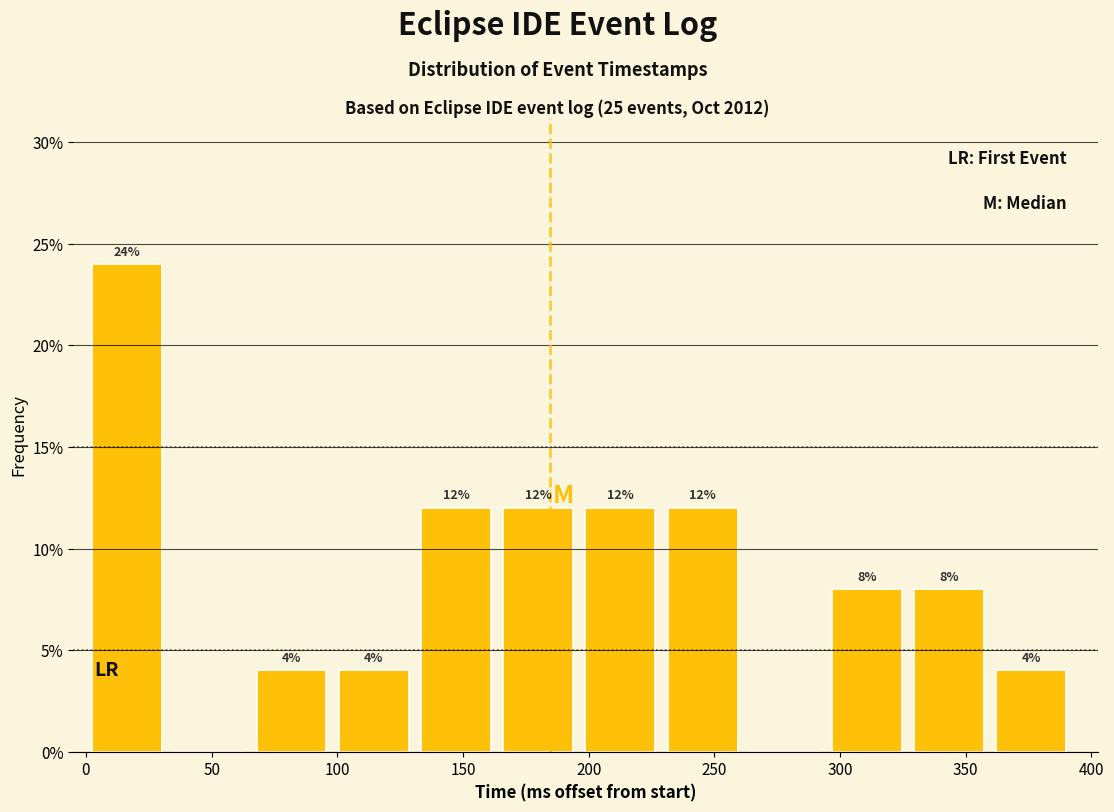

Over which range of the x-axis is the bar tallest?

0 to 35